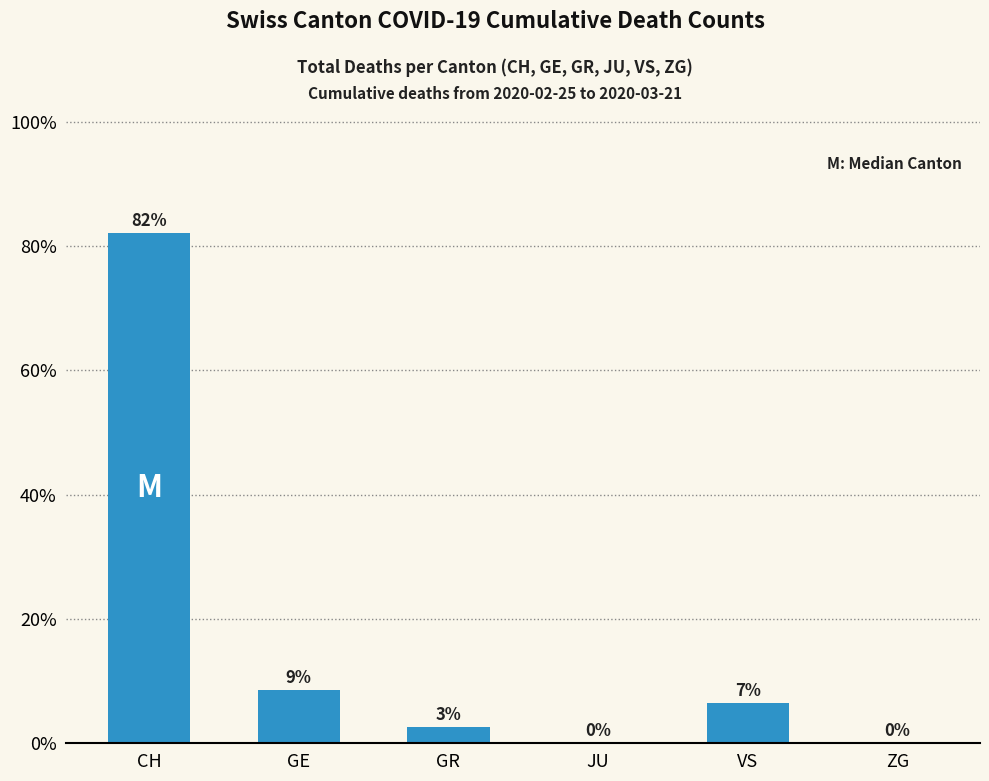

What is the maximum value shown in the chart?

82.2